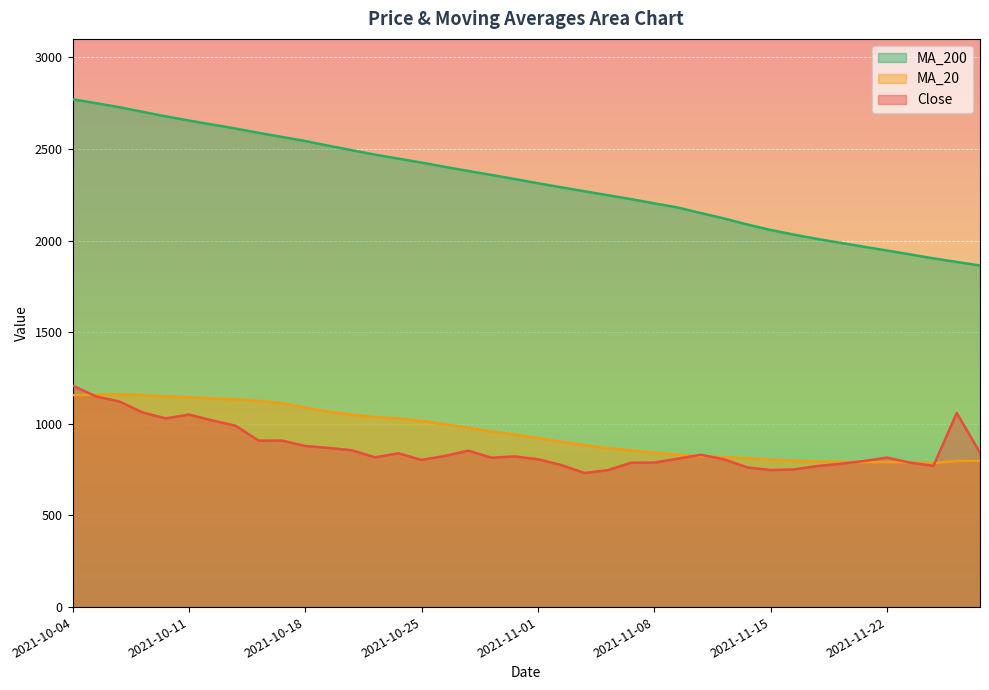

What are all the series names shown in the legend?

MA_200, MA_20, Close